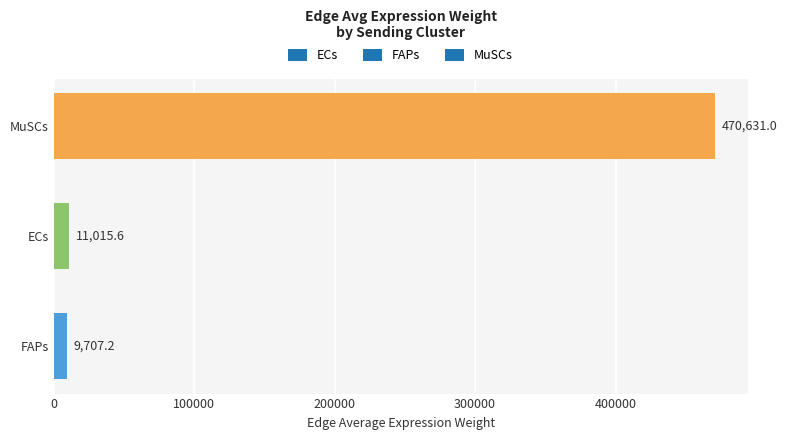

Where is the data nearest to the value 240169?

ECs